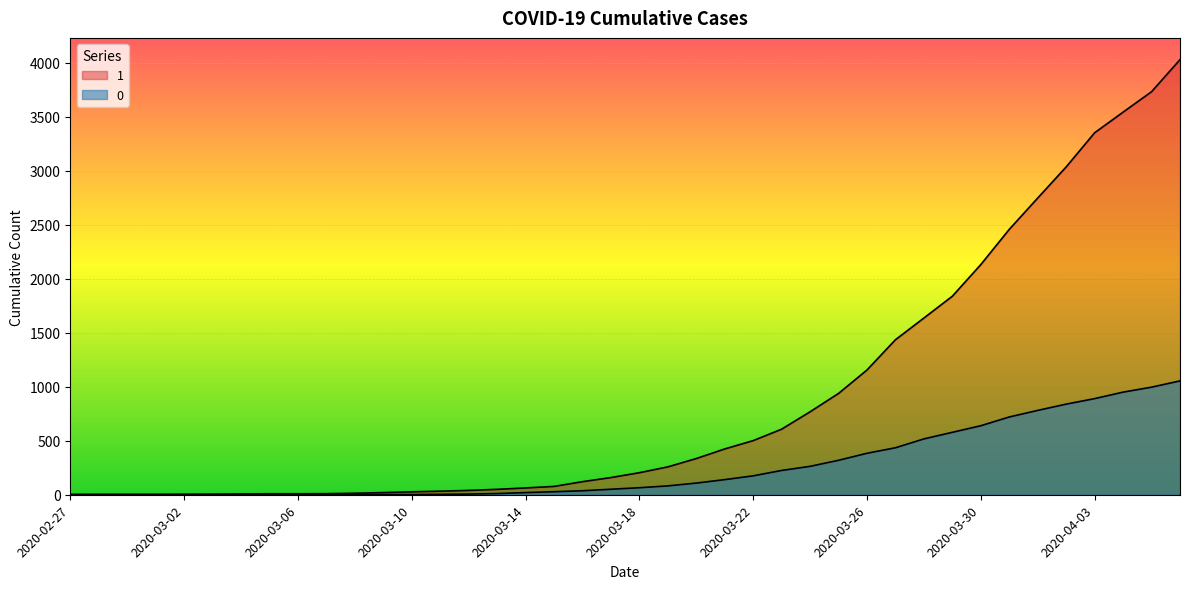

What is the difference between the highest and lowest values at 2020-03-14?

43